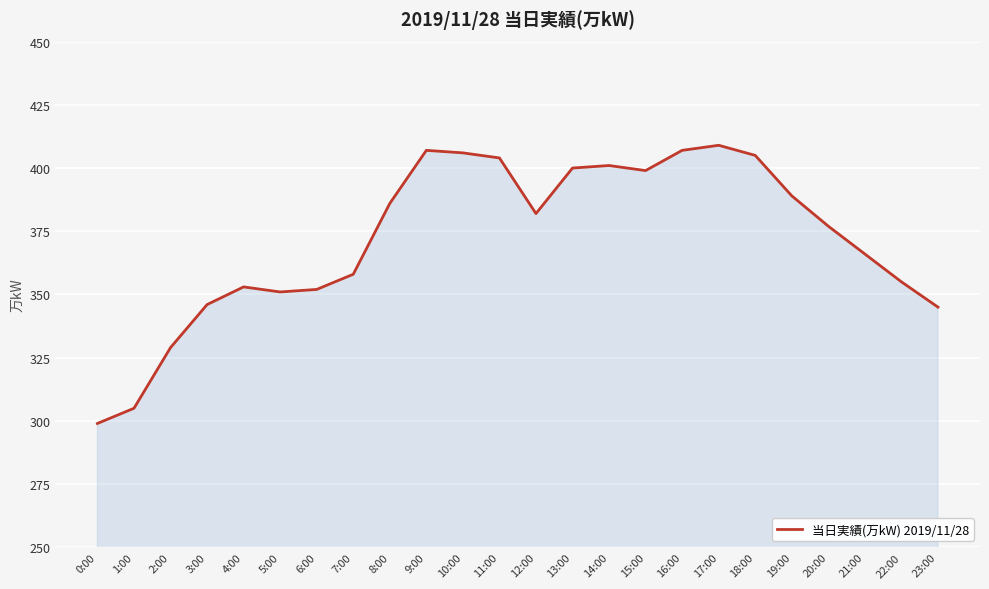

What position from the right is 8:00?

16